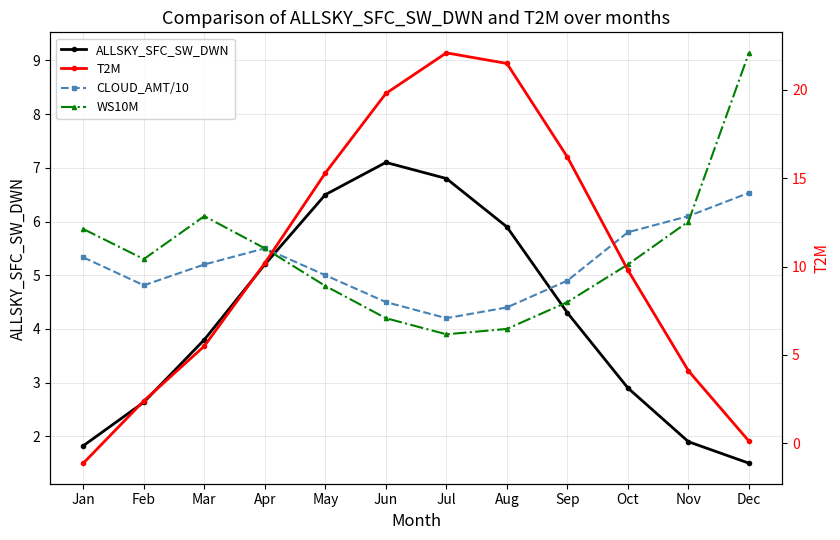

What is the average value of the ALLSKY_SFC_SW_DWN series?

4.2